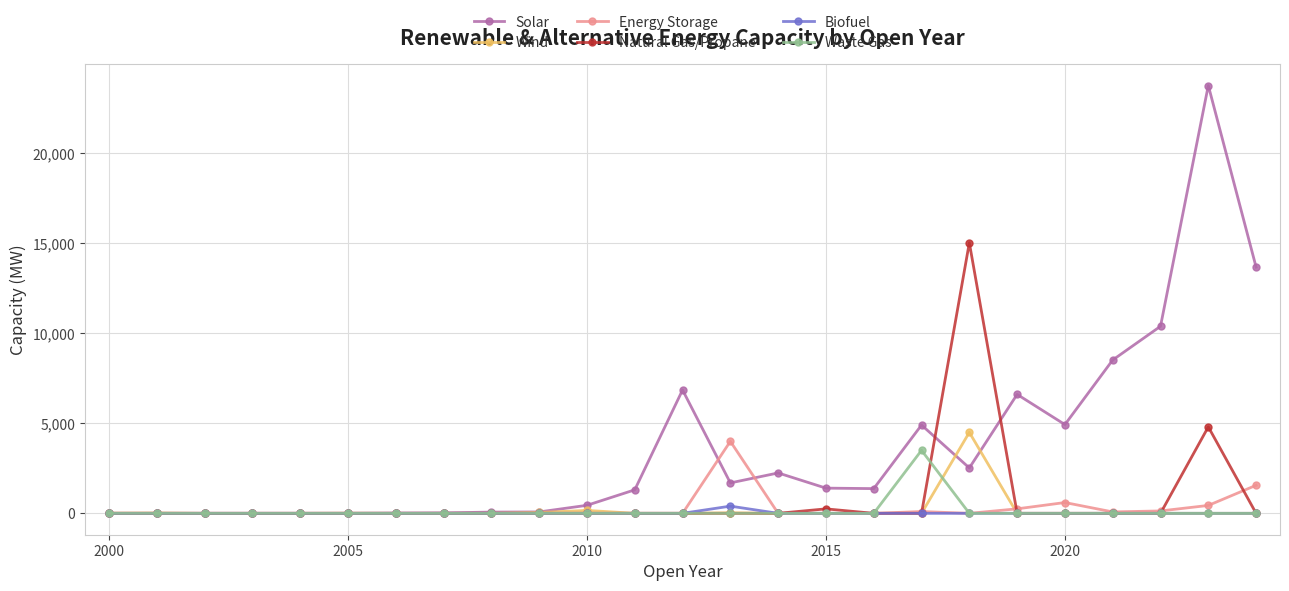

Which series has the largest range (max minus min)?

Solar